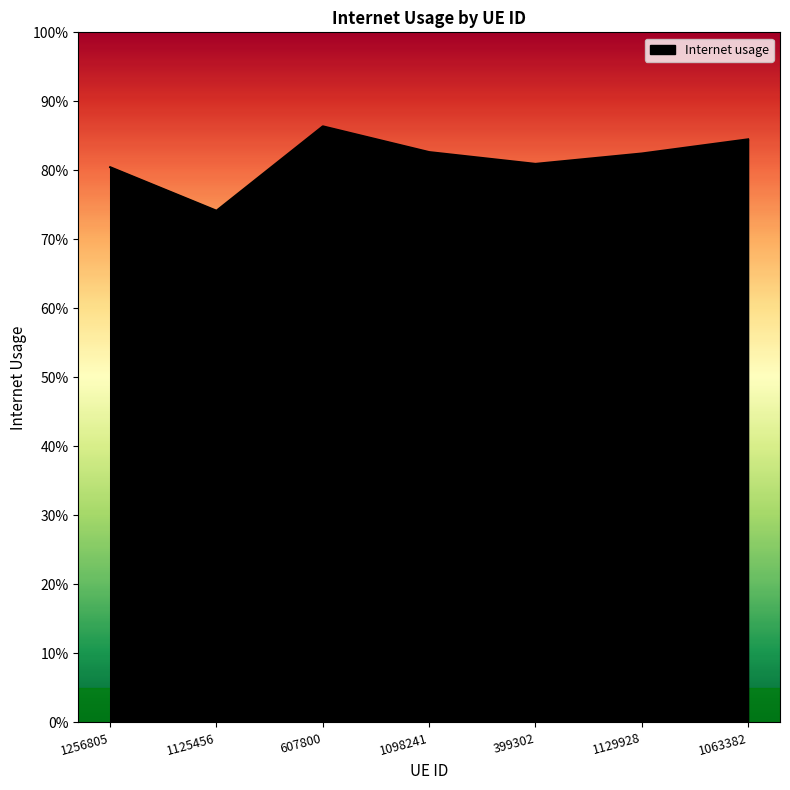

True or false: the data shows 0.8 at 1098241.

True